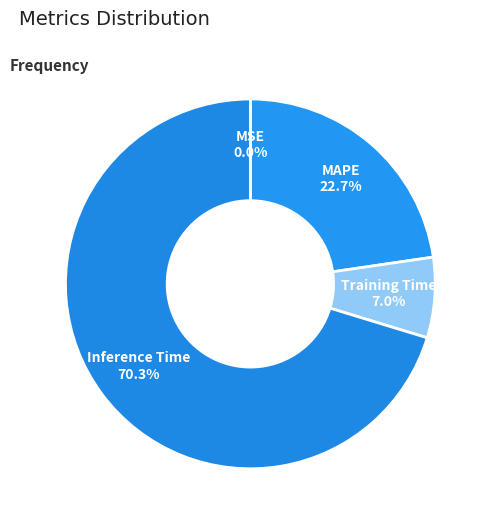

Is it true that Inference Time is 58% of the pie?

False